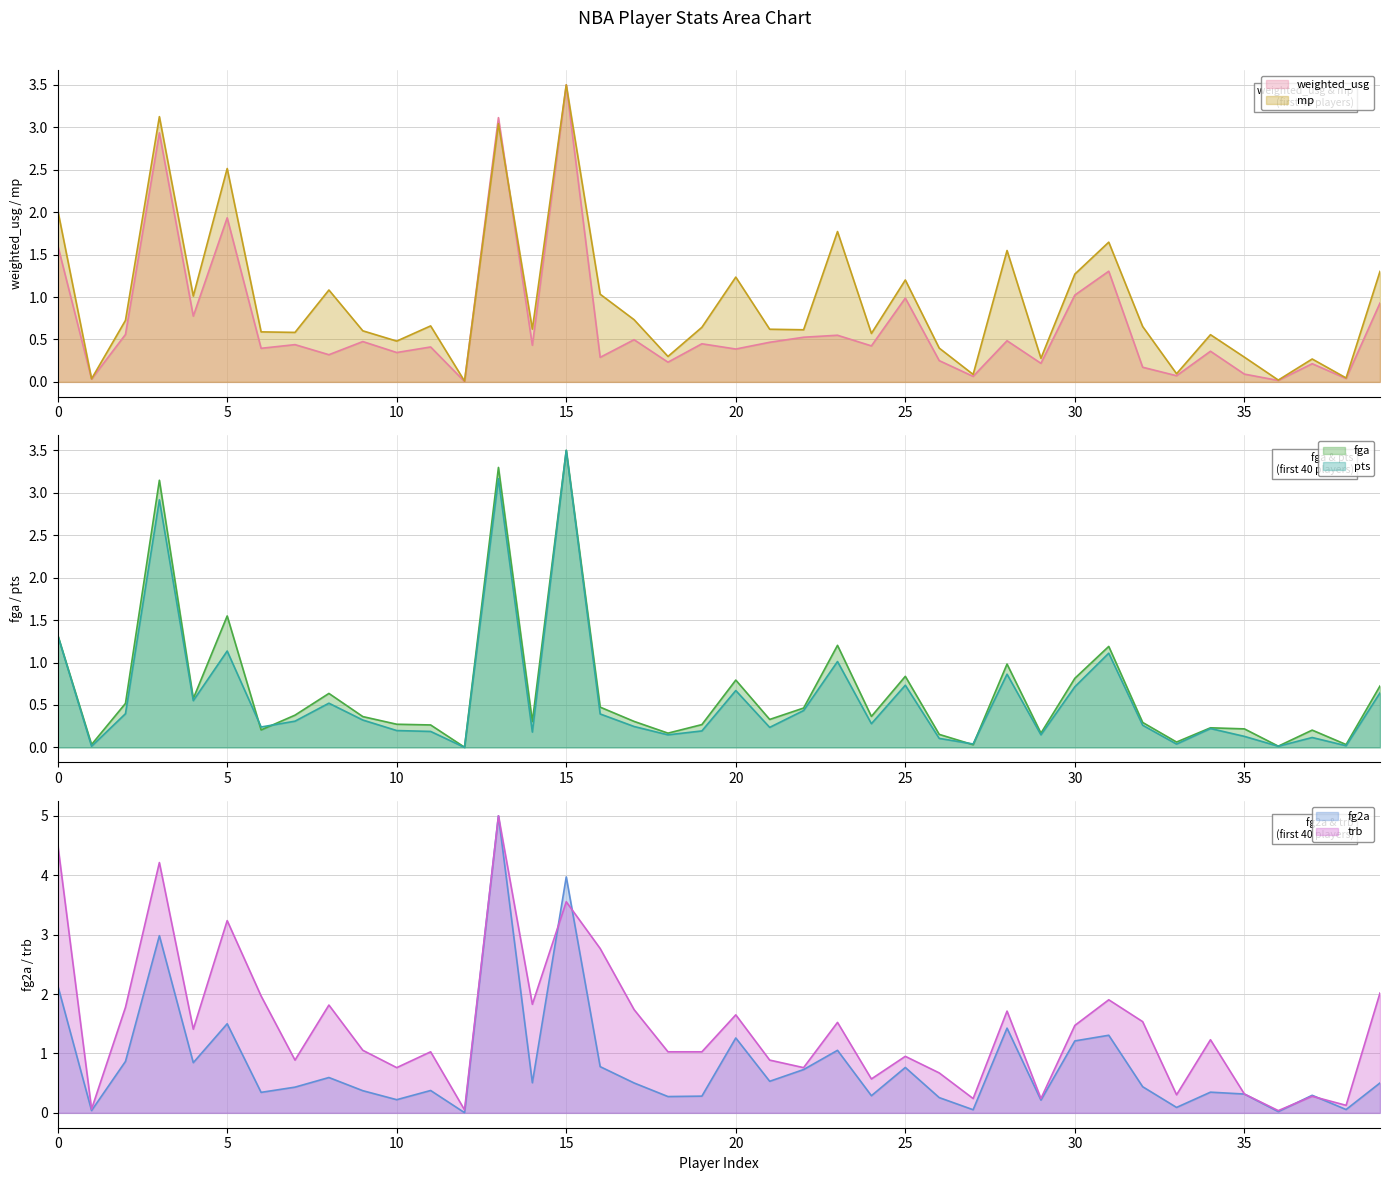

Is it true that mp equals 2.7 at 23?

False